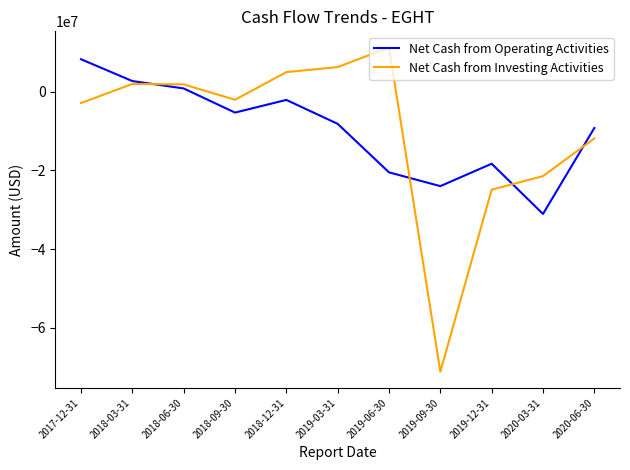

How many distinct data groups are displayed?

2